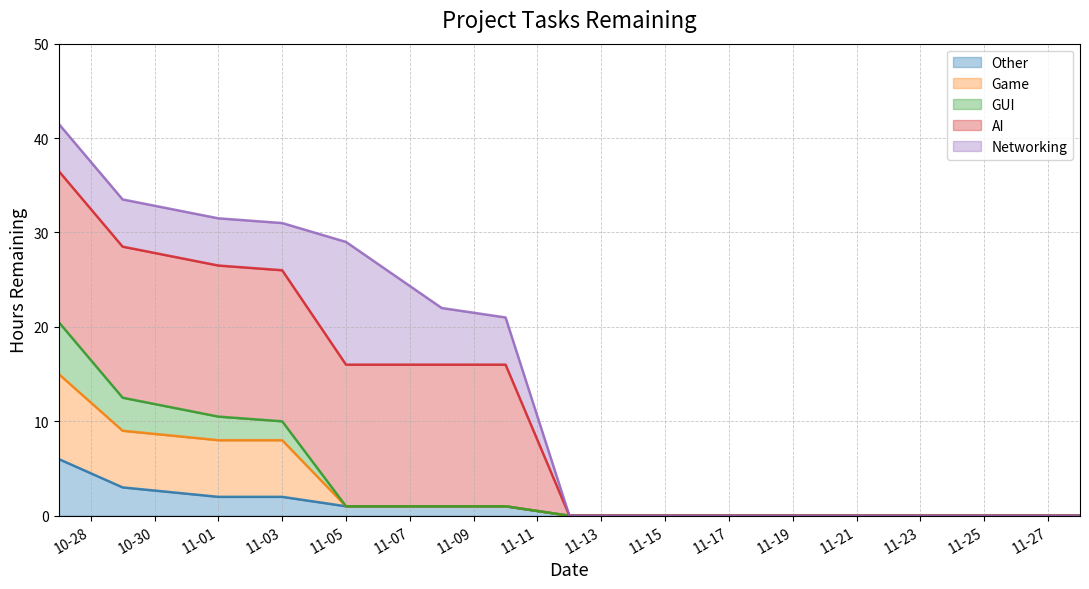

Is it true that Other equals 2.0 at 11-01?

True